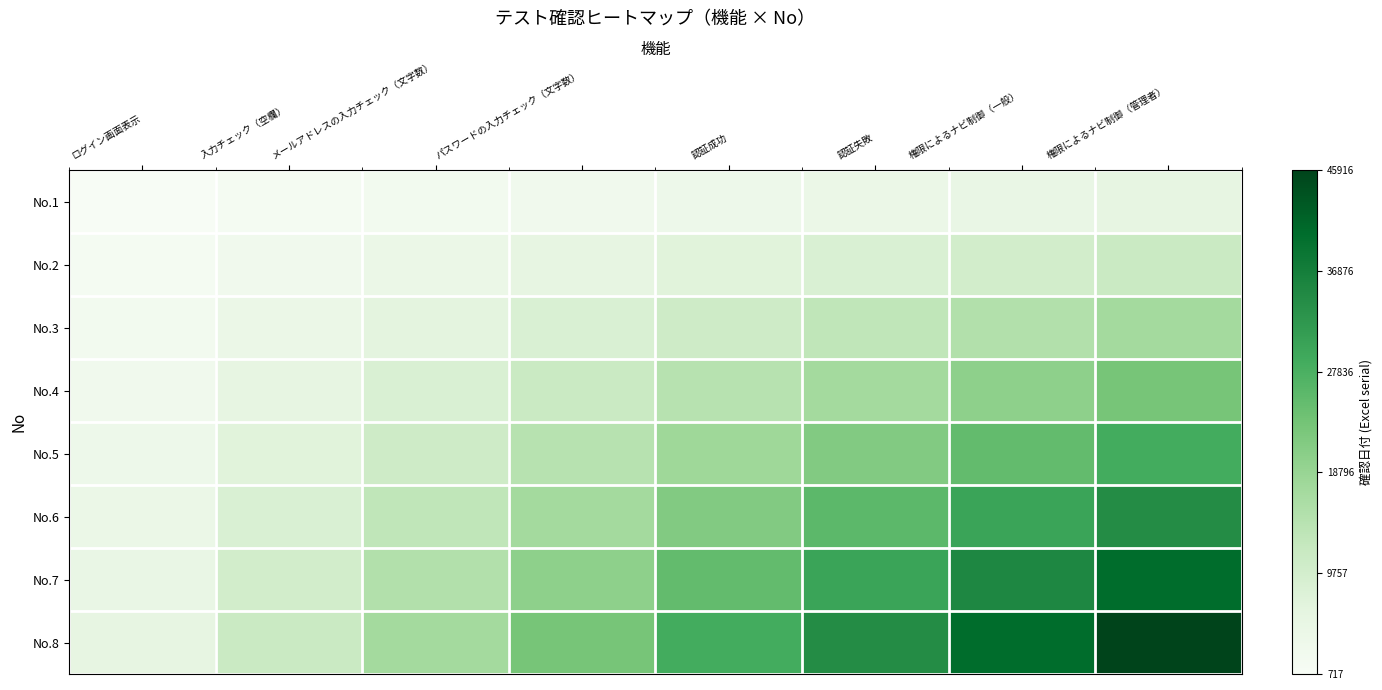

Reading right to left, extract all data points from this chart.

No.1: 権限によるナビ制御（管理者）=0.1	権限によるナビ制御（一般）=0.1	認証失敗=0.1	認証成功=0.1	パスワードの入力チェック（文字数）=0.0	メールアドレスの入力チェック（文字数）=0.0	入力チェック（空欄）=0.0	ログイン画面表示=0.0
No.2: 権限によるナビ制御（管理者）=0.2	権限によるナビ制御（一般）=0.2	認証失敗=0.2	認証成功=0.1	パスワードの入力チェック（文字数）=0.1	メールアドレスの入力チェック（文字数）=0.1	入力チェック（空欄）=0.0	ログイン画面表示=0.0
No.3: 権限によるナビ制御（管理者）=0.4	権限によるナビ制御（一般）=0.3	認証失敗=0.3	認証成功=0.2	パスワードの入力チェック（文字数）=0.2	メールアドレスの入力チェック（文字数）=0.1	入力チェック（空欄）=0.1	ログイン画面表示=0.0
No.4: 権限によるナビ制御（管理者）=0.5	権限によるナビ制御（一般）=0.4	認証失敗=0.4	認証成功=0.3	パスワードの入力チェック（文字数）=0.2	メールアドレスの入力チェック（文字数）=0.2	入力チェック（空欄）=0.1	ログイン画面表示=0.0
No.5: 権限によるナビ制御（管理者）=0.6	権限によるナビ制御（一般）=0.5	認証失敗=0.5	認証成功=0.4	パスワードの入力チェック（文字数）=0.3	メールアドレスの入力チェック（文字数）=0.2	入力チェック（空欄）=0.1	ログイン画面表示=0.1
No.6: 権限によるナビ制御（管理者）=0.7	権限によるナビ制御（一般）=0.7	認証失敗=0.6	認証成功=0.5	パスワードの入力チェック（文字数）=0.4	メールアドレスの入力チェック（文字数）=0.3	入力チェック（空欄）=0.2	ログイン画面表示=0.1
No.7: 権限によるナビ制御（管理者）=0.9	権限によるナビ制御（一般）=0.8	認証失敗=0.7	認証成功=0.5	パスワードの入力チェック（文字数）=0.4	メールアドレスの入力チェック（文字数）=0.3	入力チェック（空欄）=0.2	ログイン画面表示=0.1
No.8: 権限によるナビ制御（管理者）=1.0	権限によるナビ制御（一般）=0.9	認証失敗=0.7	認証成功=0.6	パスワードの入力チェック（文字数）=0.5	メールアドレスの入力チェック（文字数）=0.4	入力チェック（空欄）=0.2	ログイン画面表示=0.1